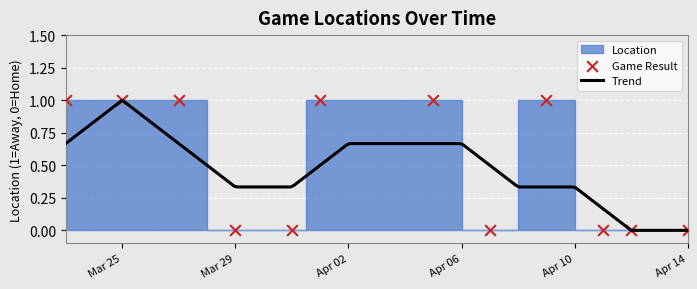

Between 2024-03-29 and 2024-04-11, which is larger?

2024-03-29